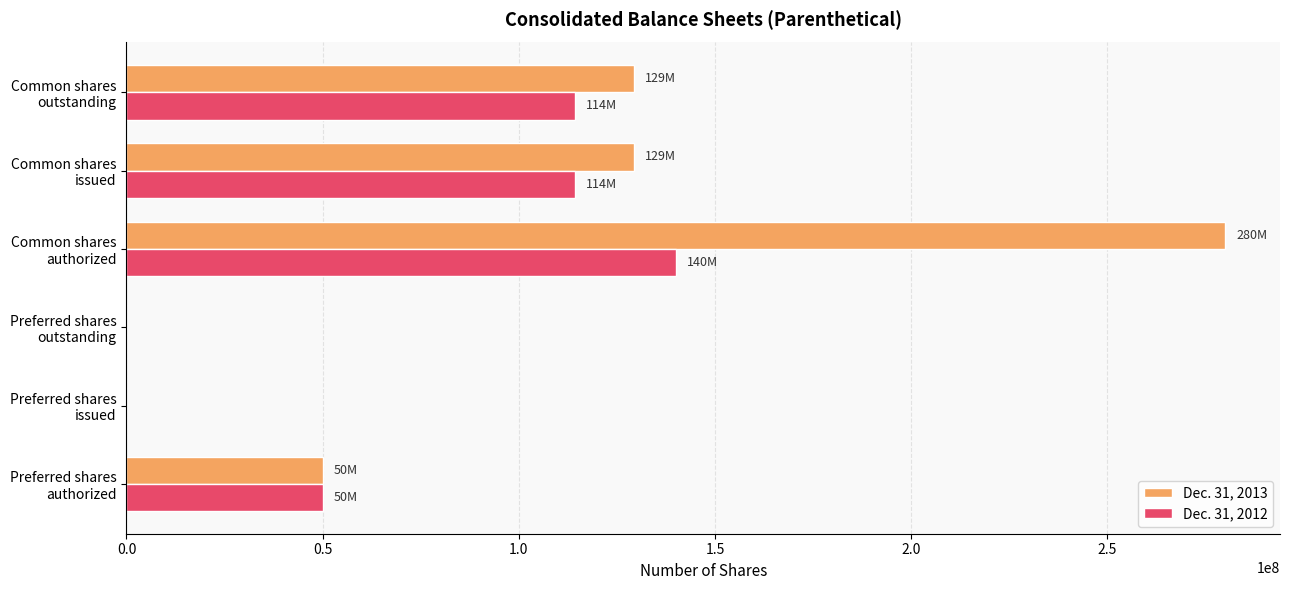

Which series has the largest total across all categories?

Dec. 31, 2013